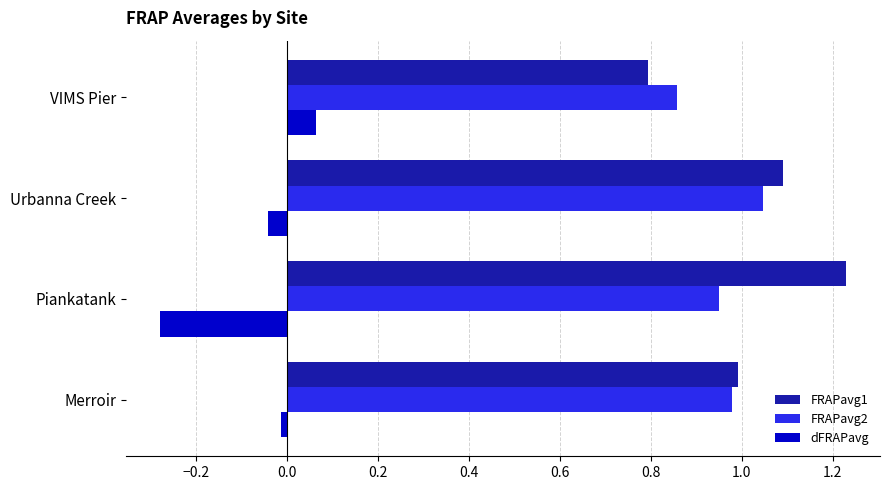

Rank the series by their maximum value, from lowest to highest.

dFRAPavg, FRAPavg2, FRAPavg1